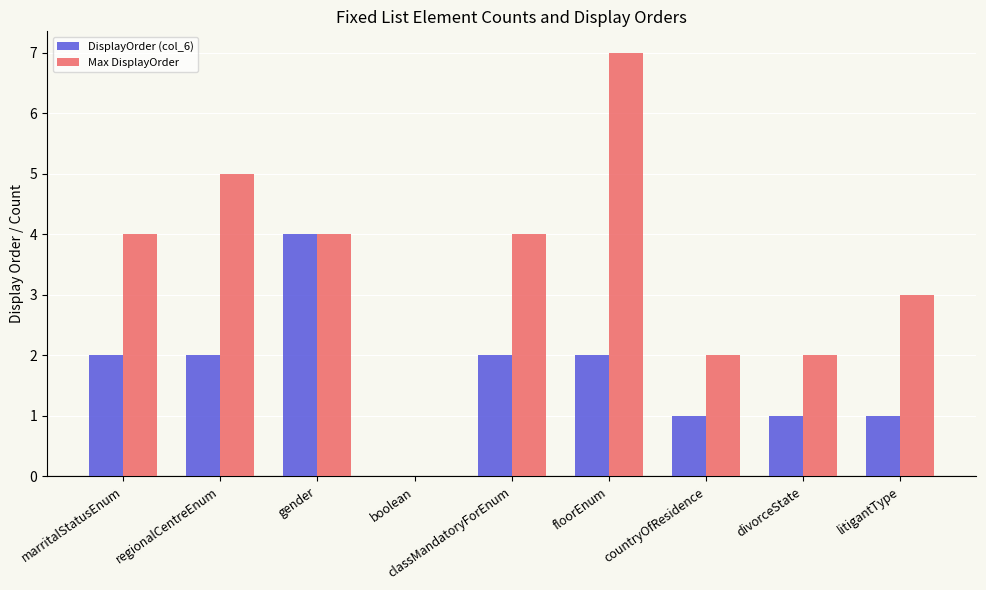

At which category is the sum across all series the highest?

floorEnum